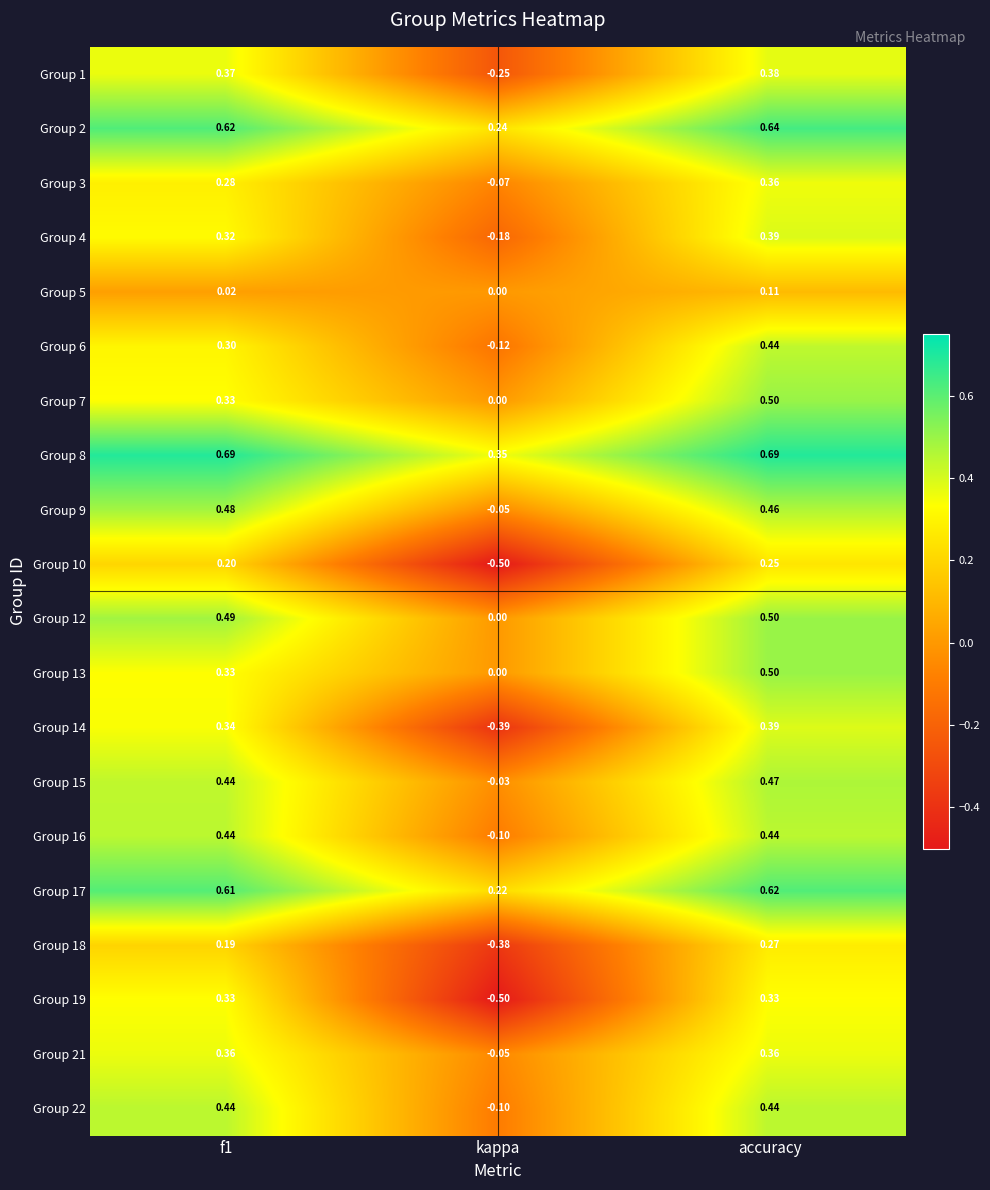

Is the value of Group 2 at f1 greater than the value of Group 21 at accuracy?

Yes